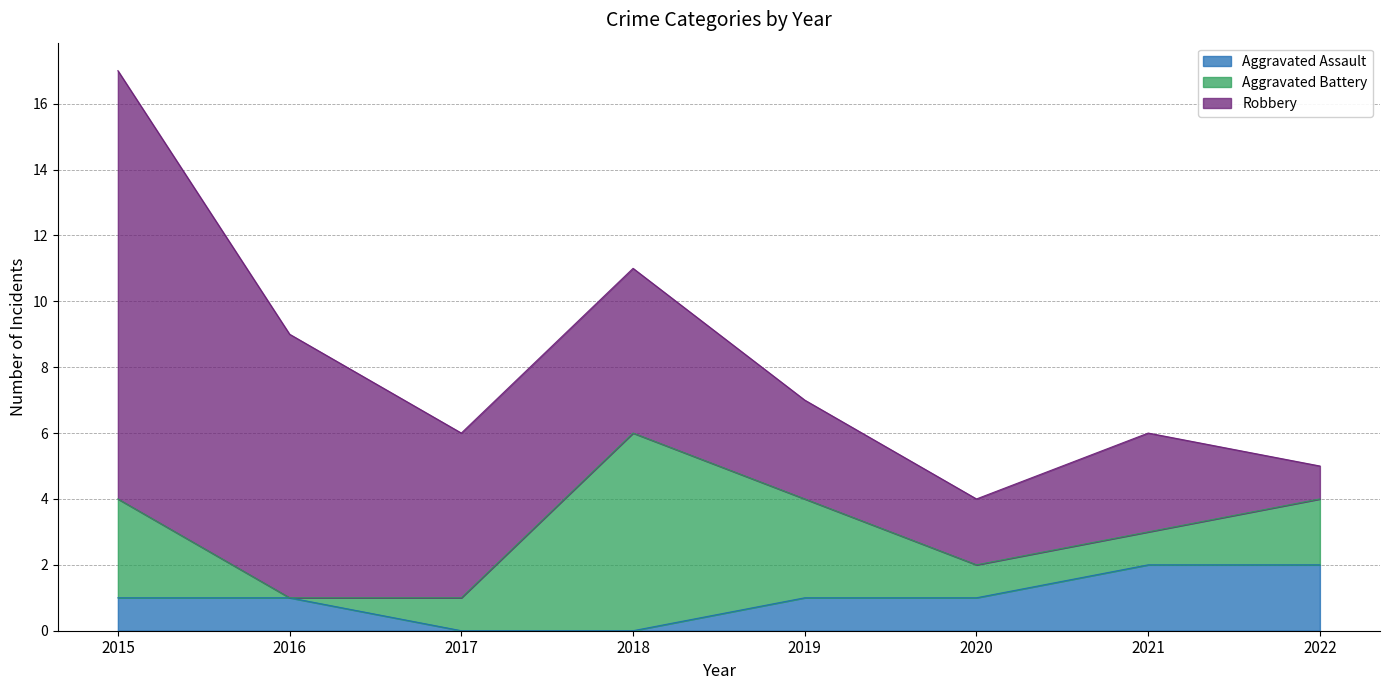

How many values in the Robbery series exceed 5?

2